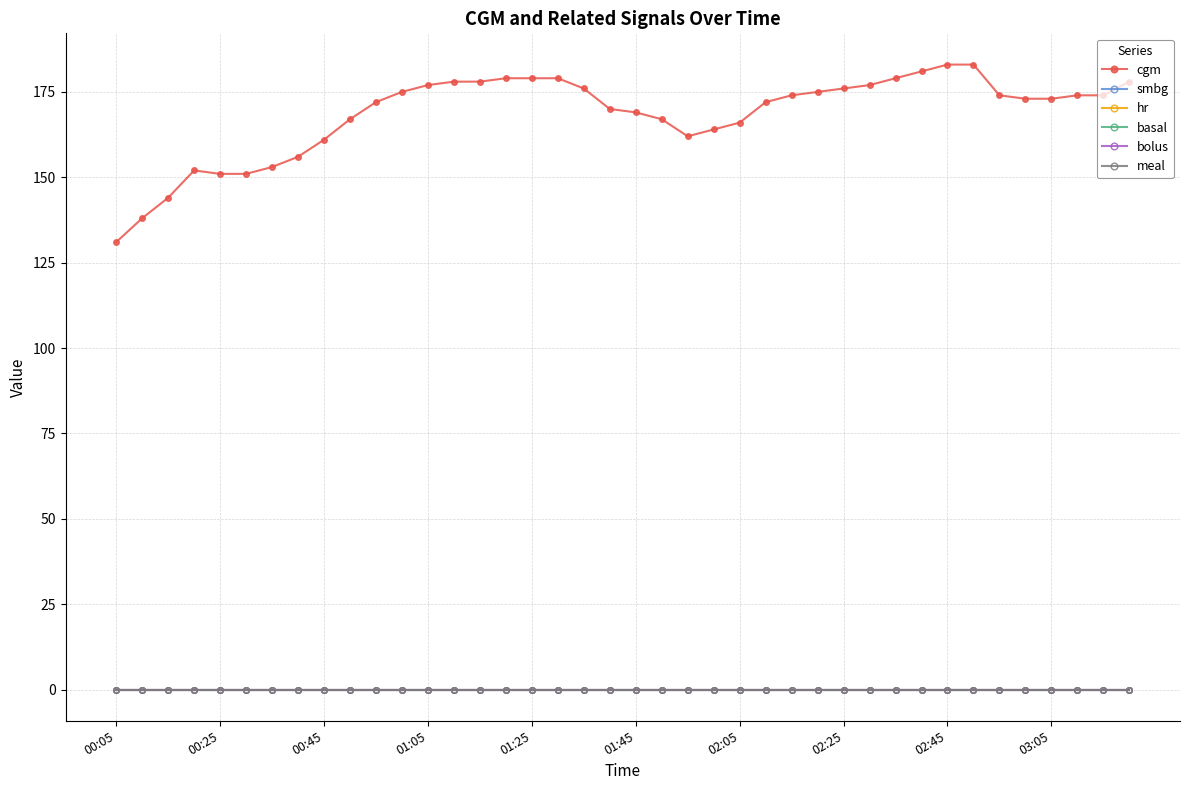

True or false: bolus and smbg cross at least once.

False